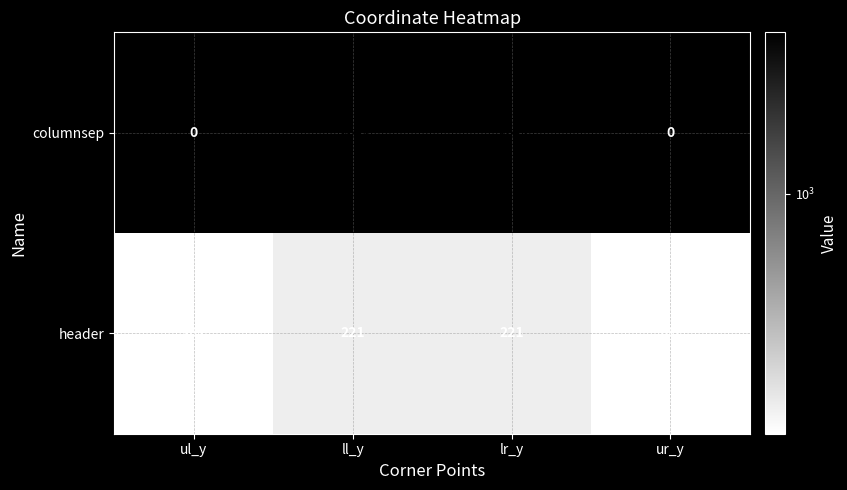

How many columnsep values are between 0 and 3149?

4